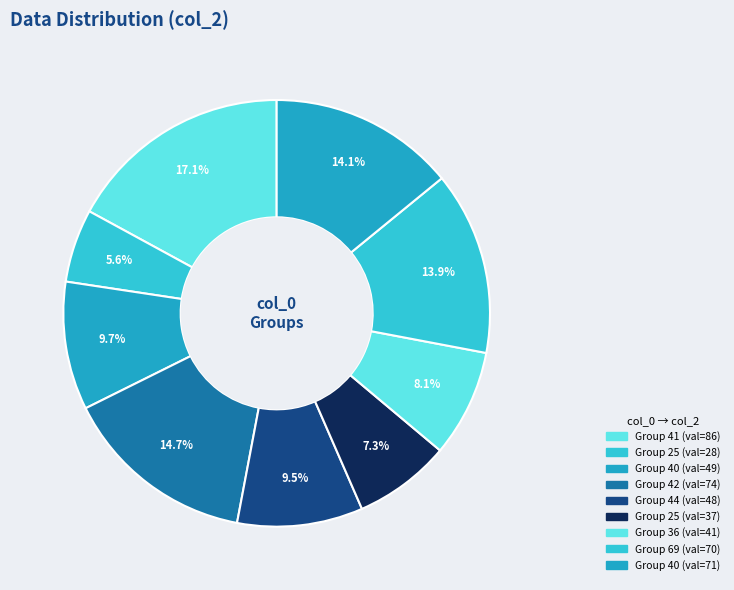

How many segments does this pie chart have?

9